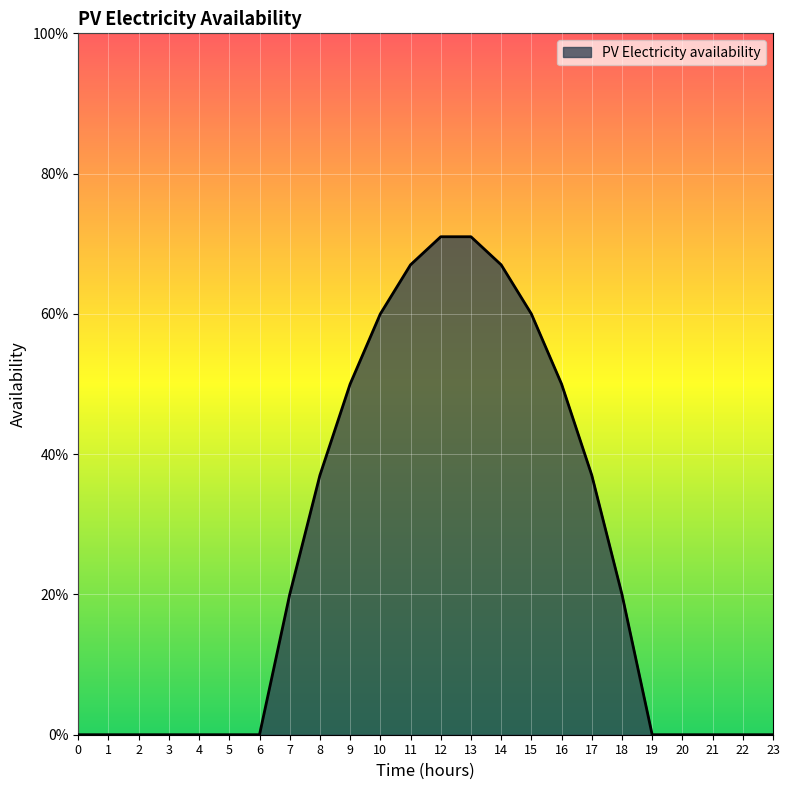

What is the difference between the maximum and minimum values?

0.7